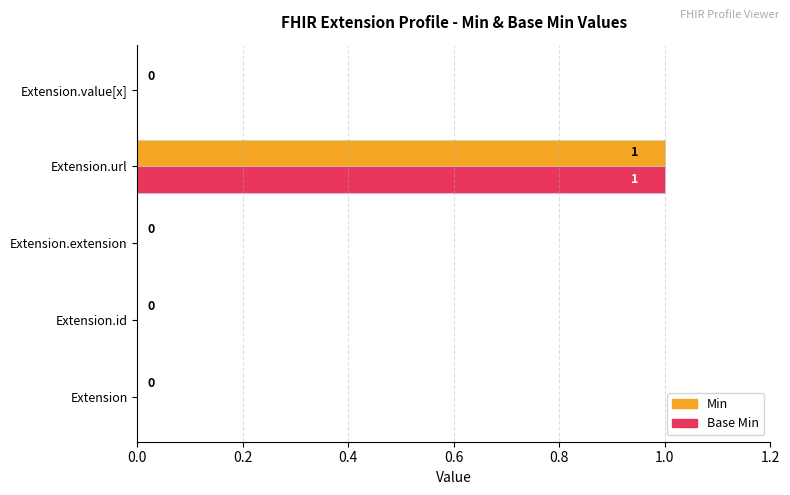

At which category is the sum across all series the highest?

Extension.url